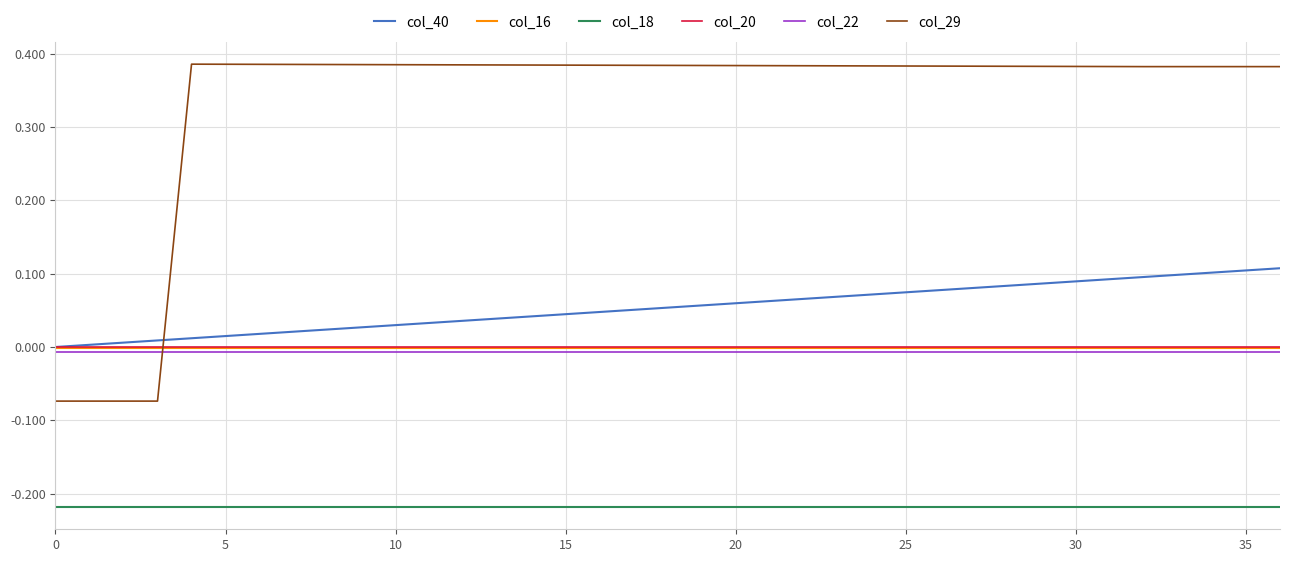

True or false: col_18 and col_40 cross at least once.

False